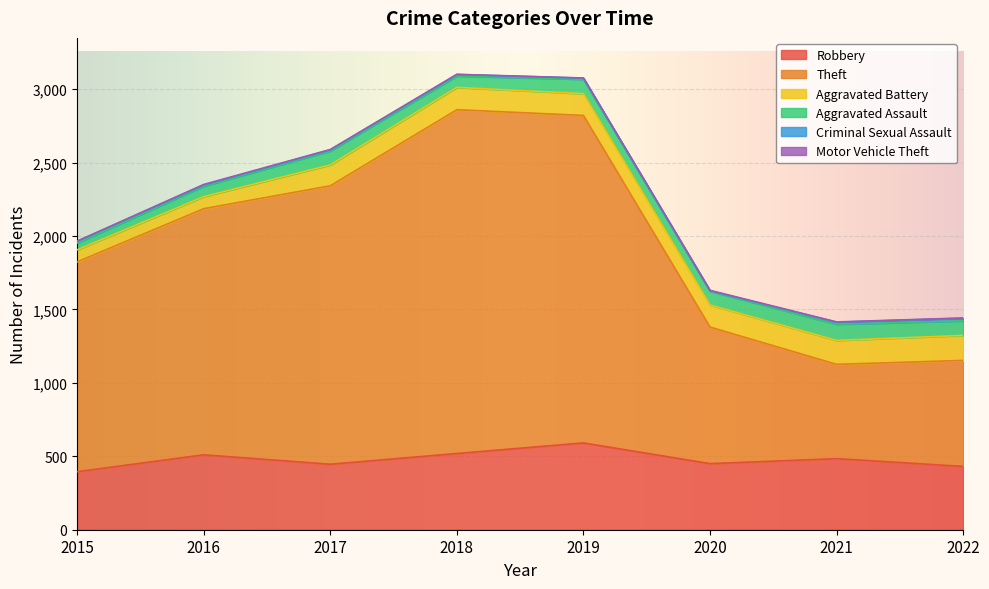

Where is the first local minimum for Aggravated Battery?

2019